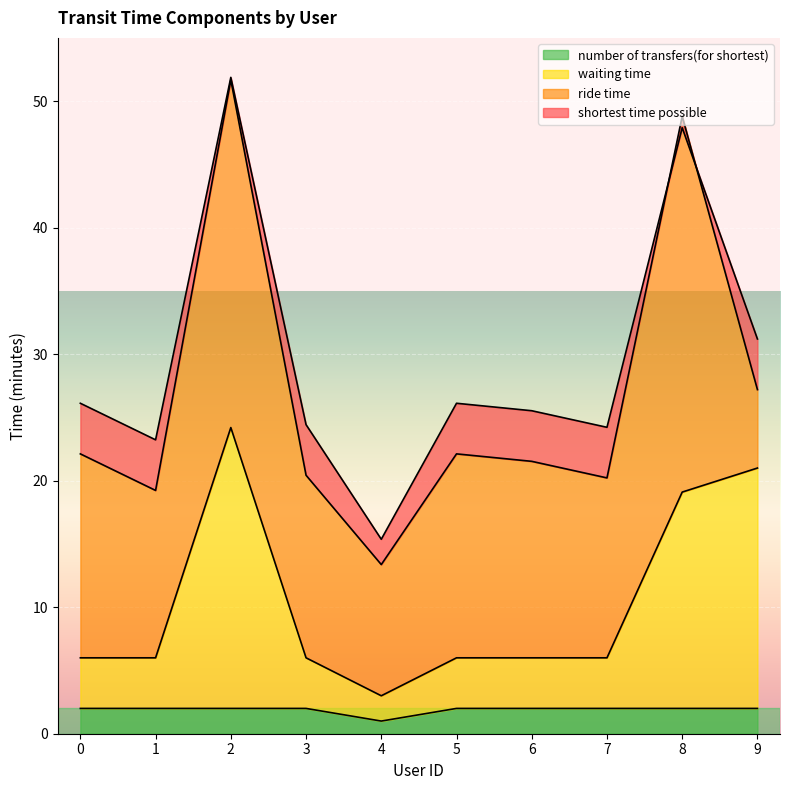

The number of transfers(for shortest) series shows 3.6 at 0. True or false?

False